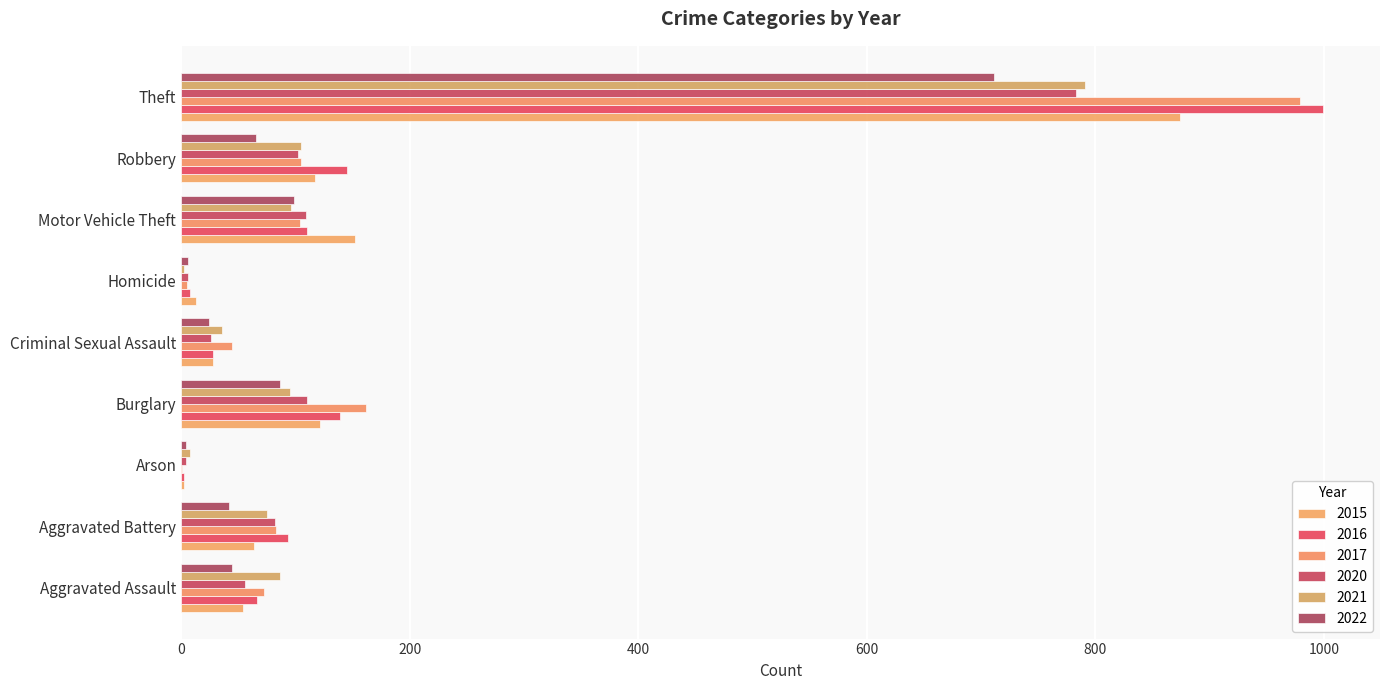

Count the number of categories in the chart.

9